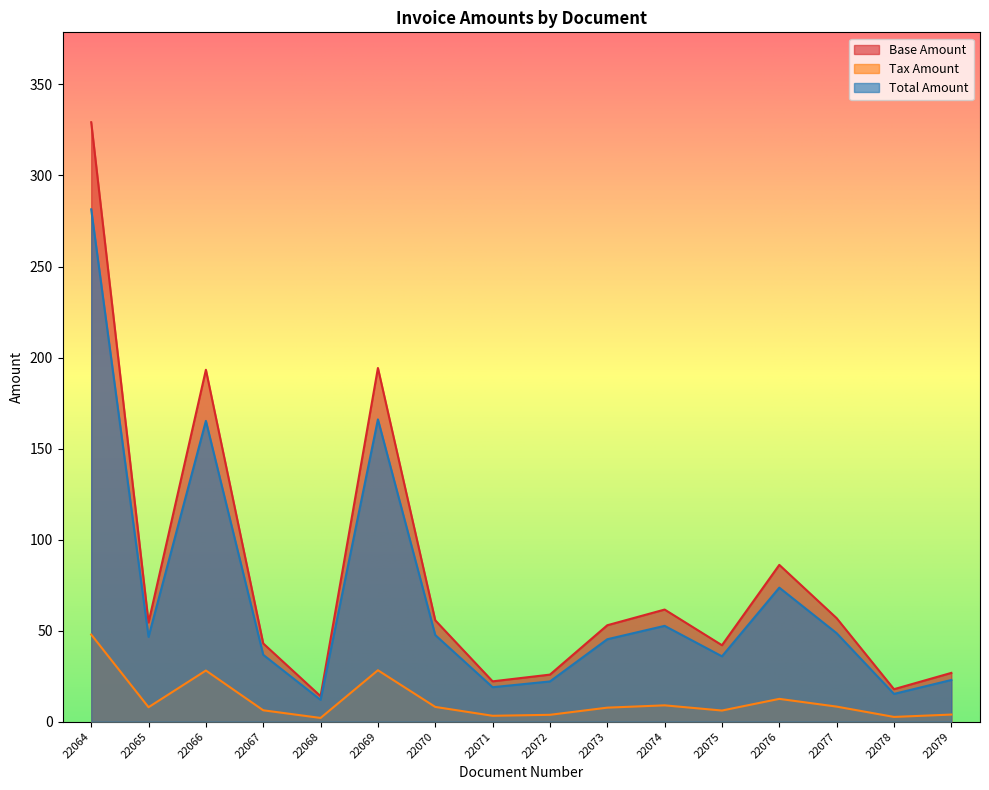

What is the difference between the highest and lowest values at 22079?

22.9